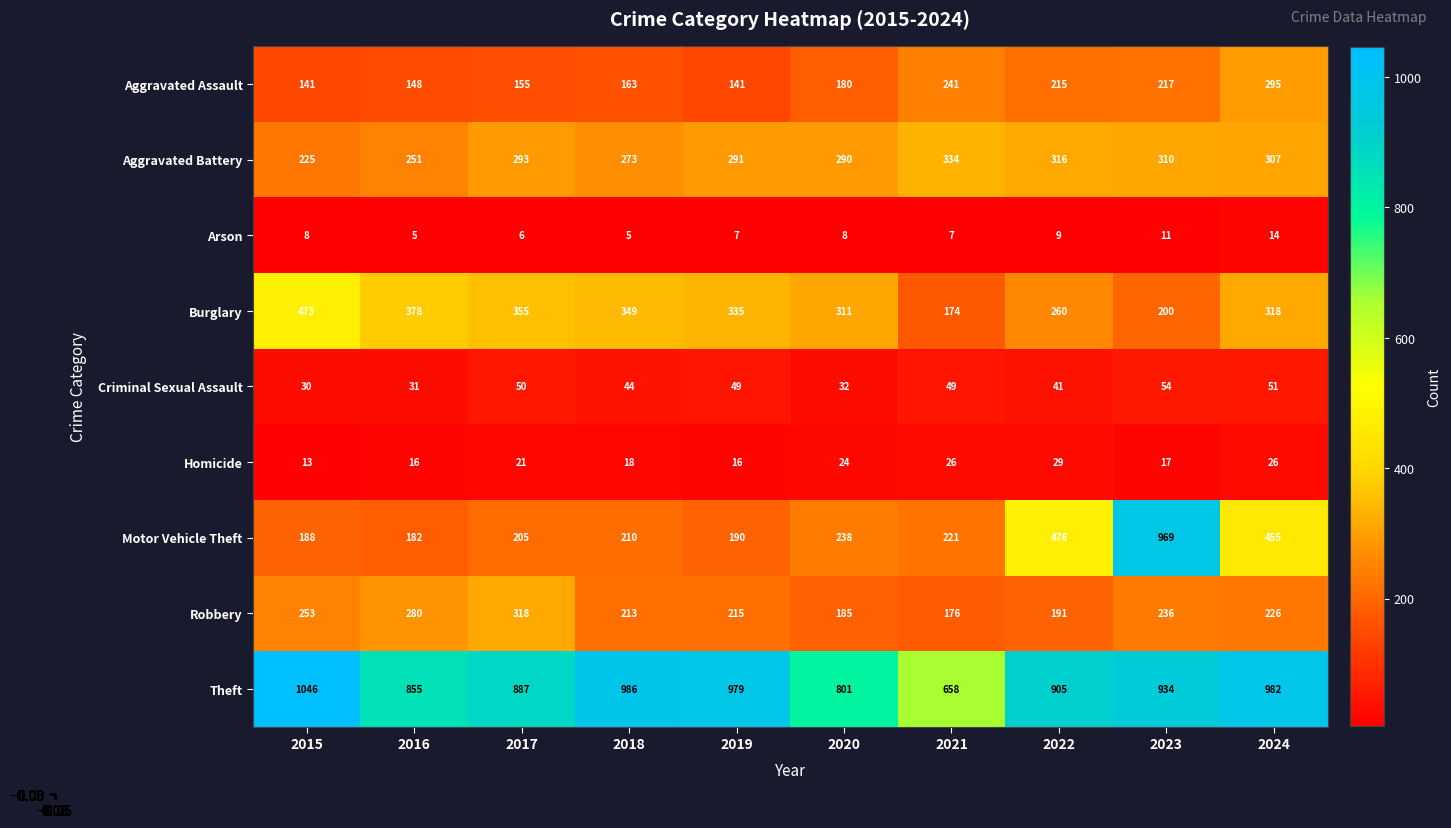

What is the total value across all series at 2019?

2223